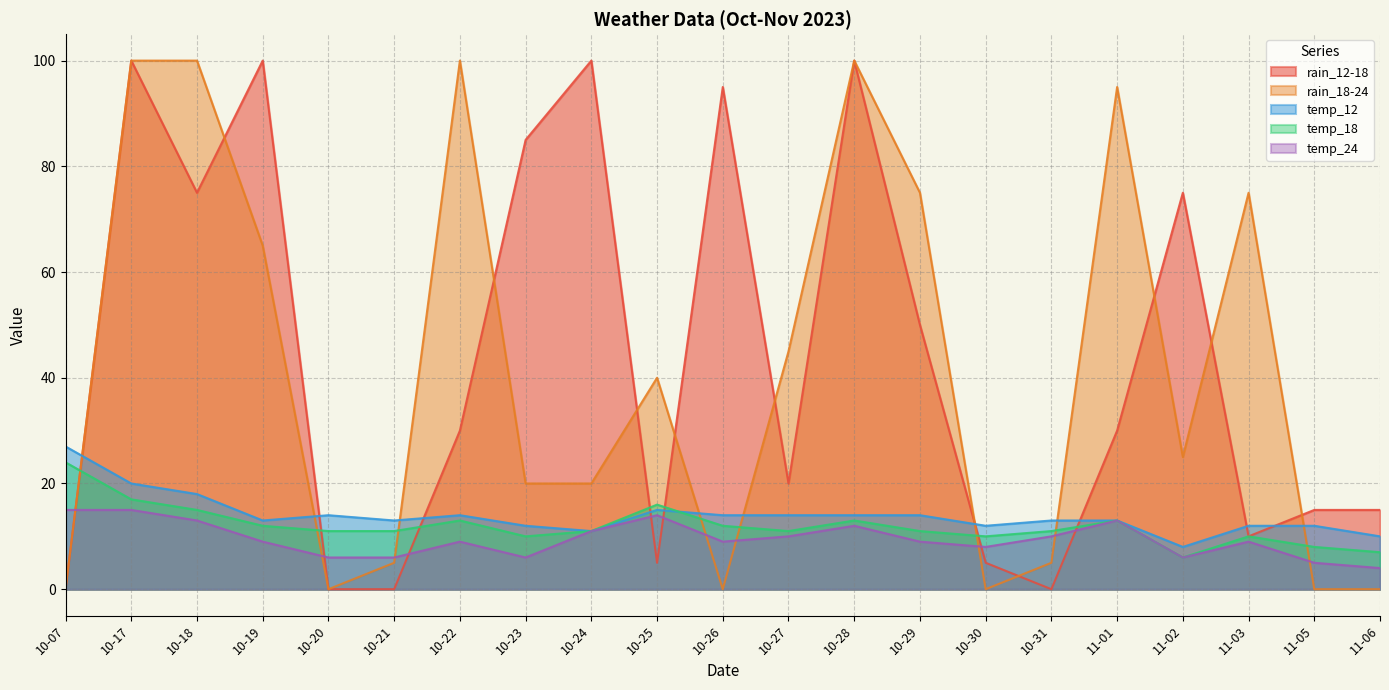

Does the chart have visible grid lines?

Yes